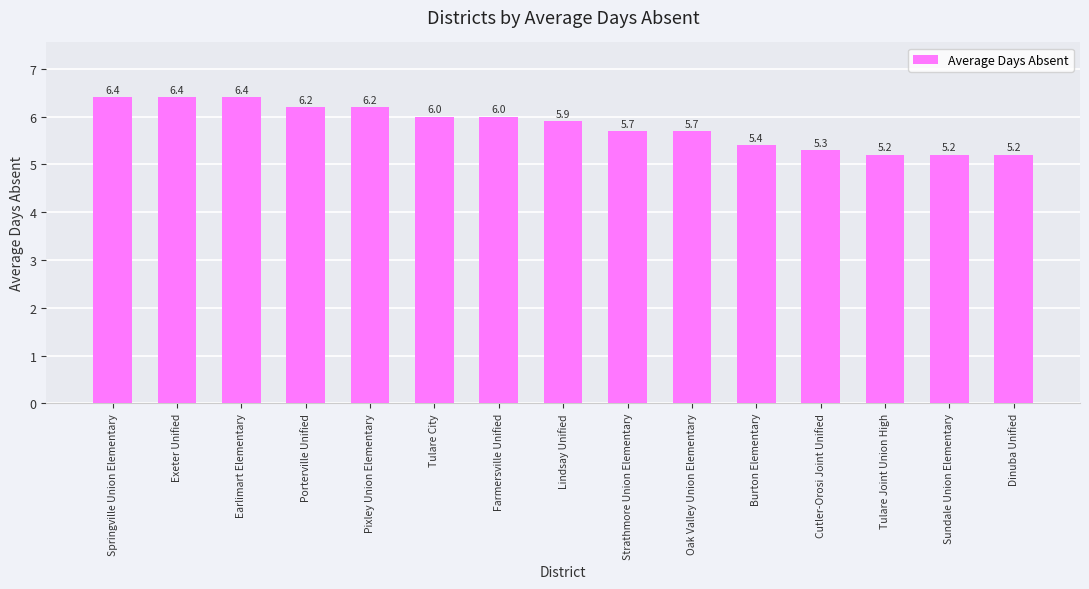

What is the change in value from Earlimart Elementary to Dinuba Unified?

-1.2